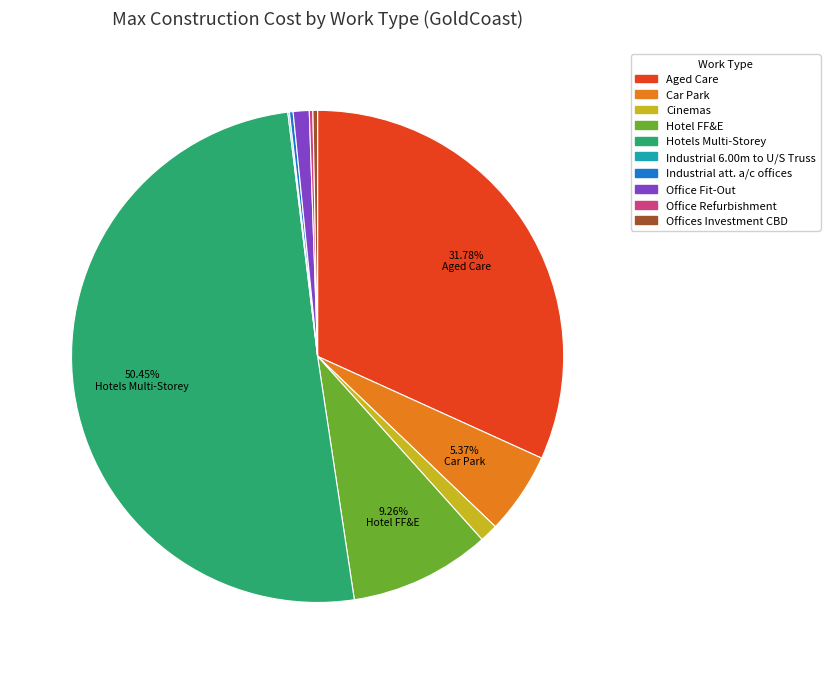

Which has a higher value, Cinemas or Hotel FF&E?

Hotel FF&E